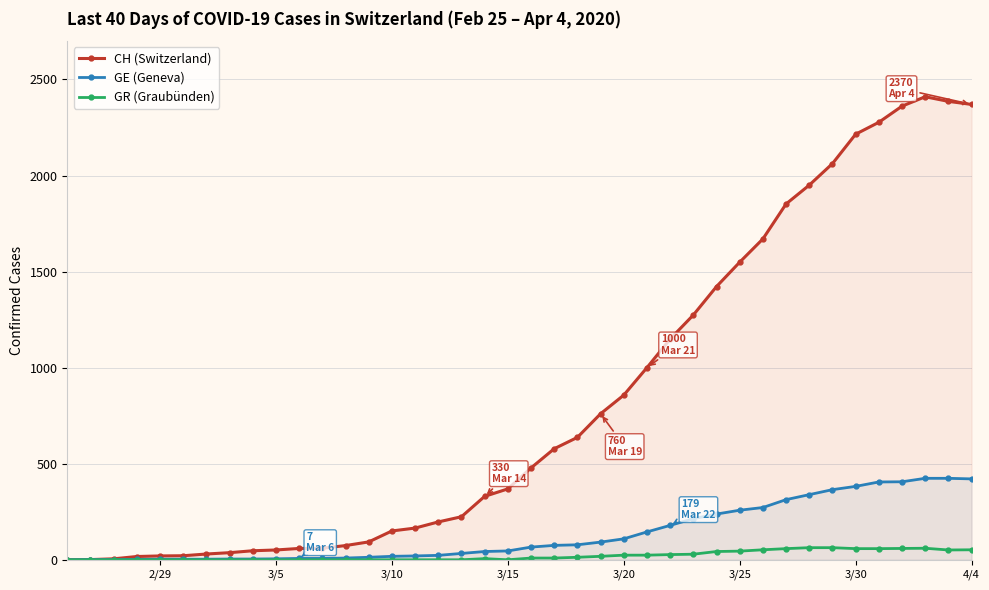

Which series has the largest total across all categories?

CH (Switzerland)